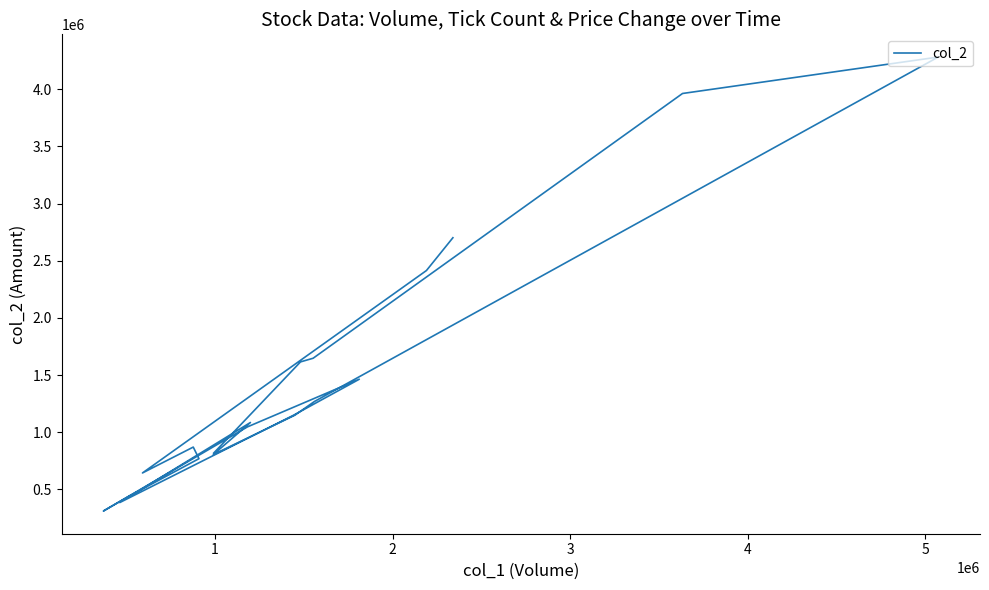

What is the minimum value shown in the chart?

310830